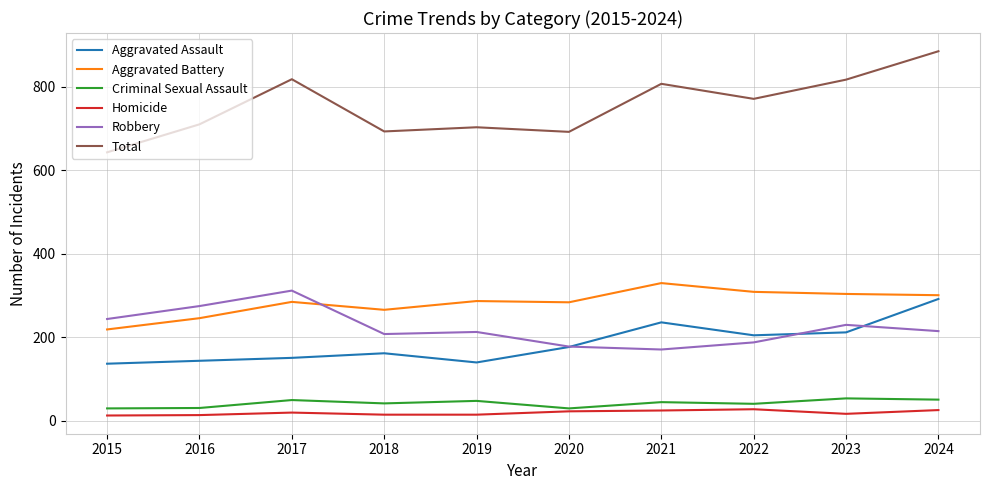

Does the chart display data point markers on the line(s)?

No